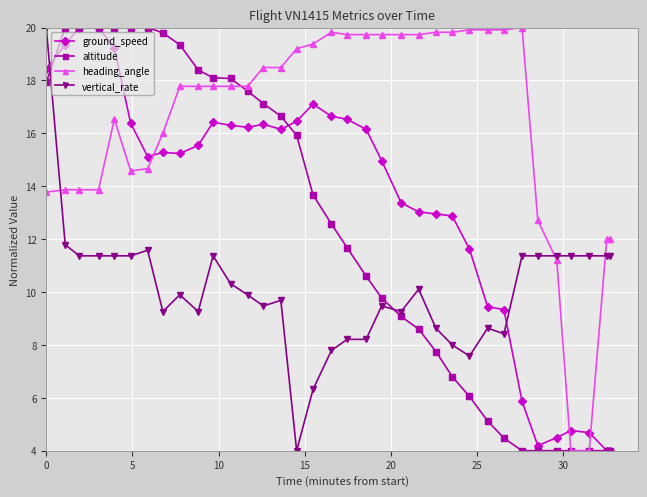

What is the value of the vertical_rate point at the 21st from the left?

9.5